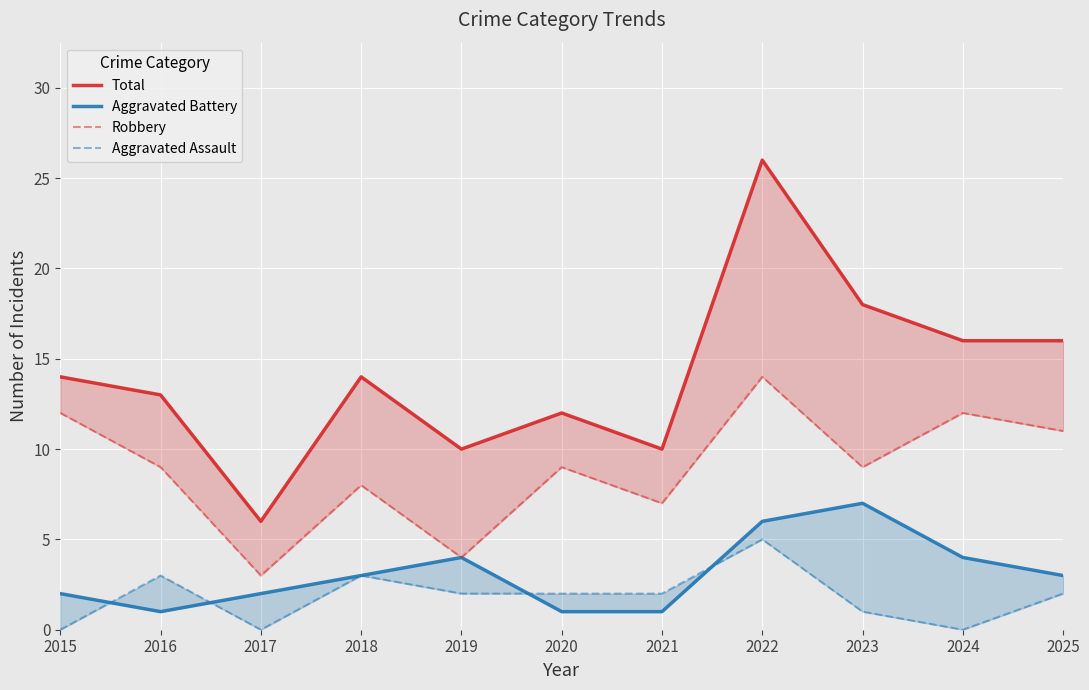

Rank the series by their maximum value, from highest to lowest.

Total, Robbery, Aggravated Battery, Aggravated Assault